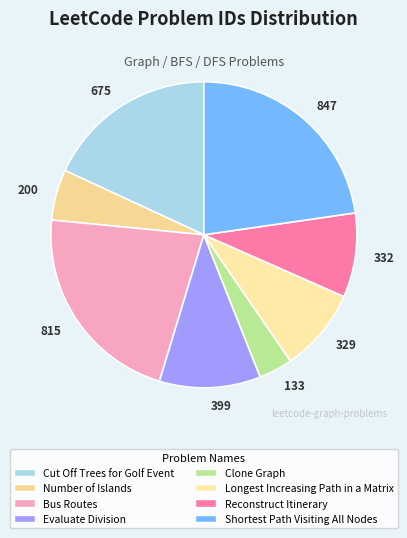

Is there a majority slice in this chart?

No